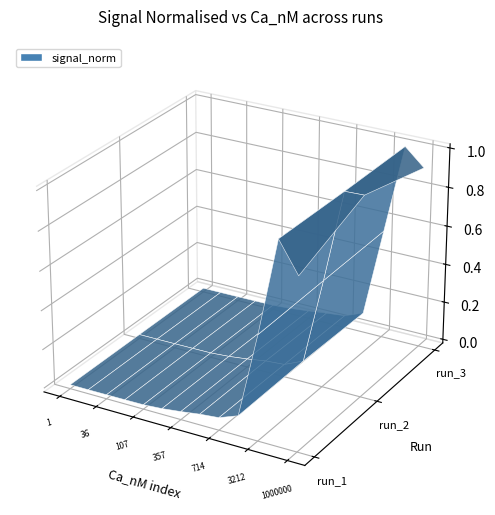

Reading left to right, extract all data points from this chart.

Ca_nM: Ca_nM=1.0	run_1=18.0	run_2=36.0	run_3=71.0	4=107.0	5=214.0	6=357.0	7=535.0	8=714.0	9=1071.0	10=3212.0	11=27835.0	12=1000000.0
run_1: Ca_nM=0.0	run_1=0.0	run_2=0.0	run_3=0.0	4=0.0	5=0.0	6=0.0	7=0.0	8=0.0	9=0.1	10=0.5	11=1.0	12=0.8
run_2: Ca_nM=0.0	run_1=0.0	run_2=0.0	run_3=0.0	4=0.0	5=0.0	6=0.0	7=0.0	8=0.0	9=0.1	10=0.5	11=1.0	12=1.0
run_3: Ca_nM=0.0	run_1=0.0	run_2=0.0	run_3=0.0	4=0.0	5=0.0	6=0.0	7=0.0	8=0.0	9=0.1	10=0.5	11=1.0	12=0.9